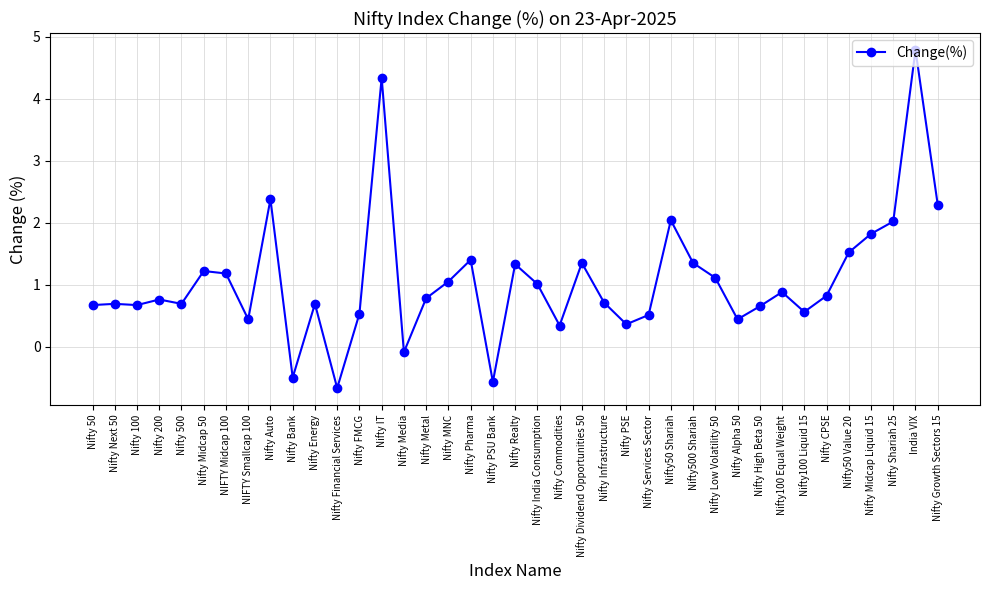

Where does the data first go above 0?

Nifty 50